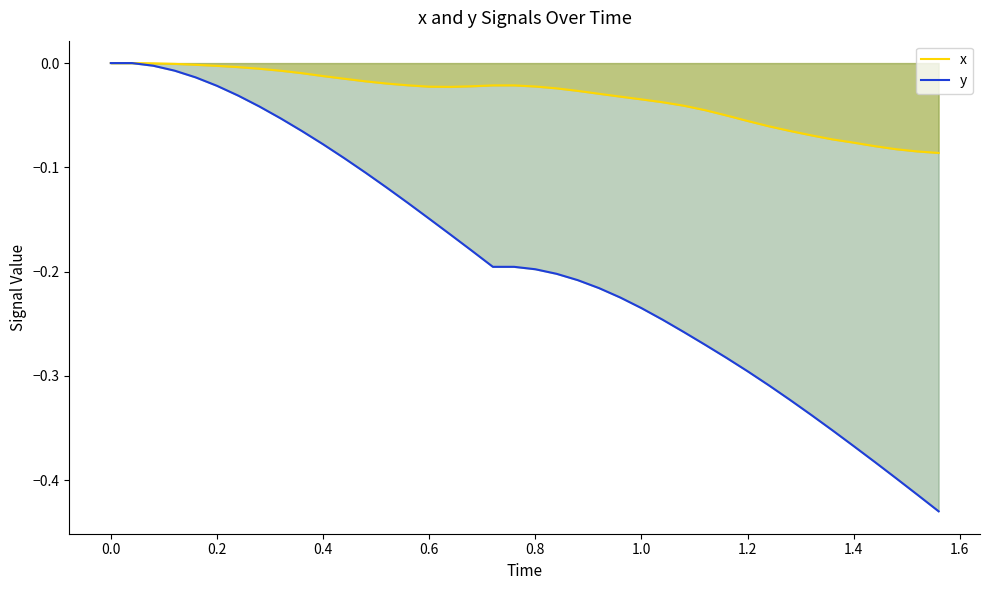

Reading left to right, what are all the values shown in this chart?

x: 0.0	0.0	-0.0	-0.0	-0.0	-0.0	-0.0	-0.0	-0.0	-0.0	-0.0	-0.0	-0.0	-0.0	-0.0	-0.0	-0.0	-0.0	-0.0	-0.0	-0.0	-0.0	-0.0	-0.0	-0.0	-0.0	-0.0	-0.0	-0.0	-0.1	-0.1	-0.1	-0.1	-0.1	-0.1	-0.1	-0.1	-0.1	-0.1	-0.1
y: 0.0	0.0	-0.0	-0.0	-0.0	-0.0	-0.0	-0.0	-0.1	-0.1	-0.1	-0.1	-0.1	-0.1	-0.1	-0.1	-0.2	-0.2	-0.2	-0.2	-0.2	-0.2	-0.2	-0.2	-0.2	-0.2	-0.2	-0.3	-0.3	-0.3	-0.3	-0.3	-0.3	-0.3	-0.4	-0.4	-0.4	-0.4	-0.4	-0.4